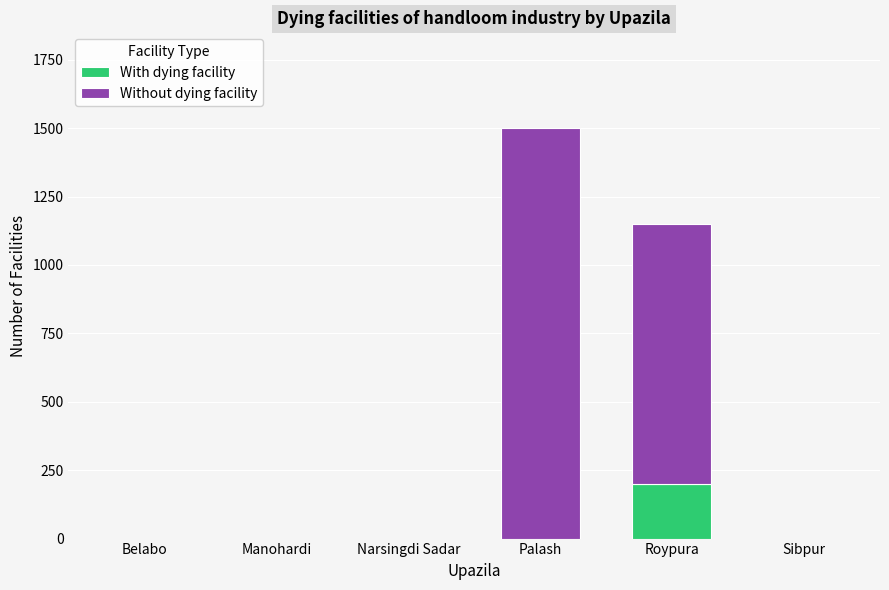

At which category is the sum across all series the highest?

Palash